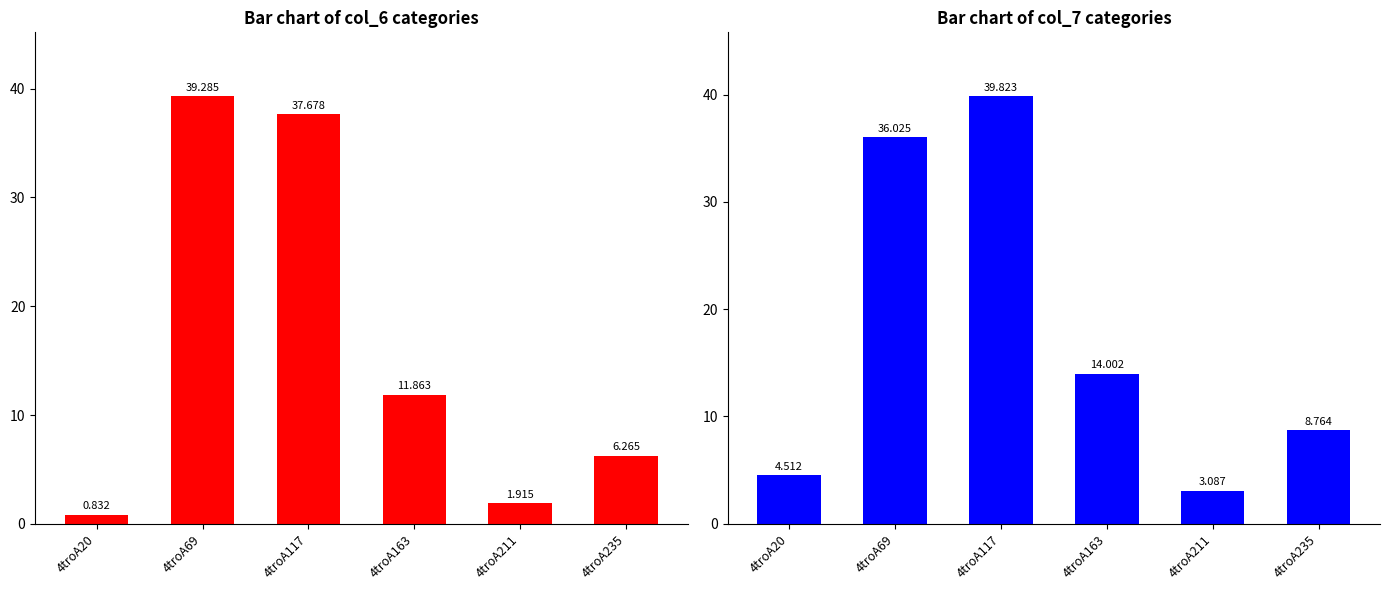

Rank the categories by col_7 value from lowest to highest.

4troA211, 4troA20, 4troA235, 4troA163, 4troA69, 4troA117